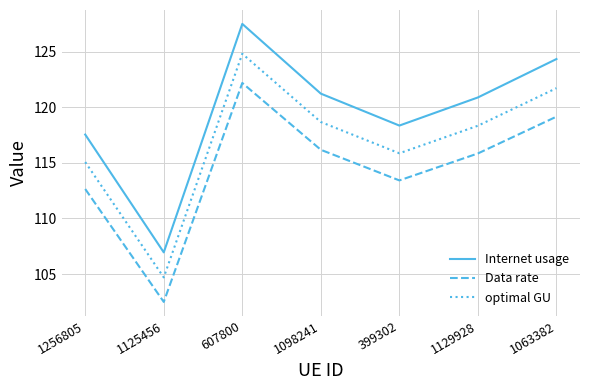

Which series changed the most between 399302 and 1129928?

Internet usage